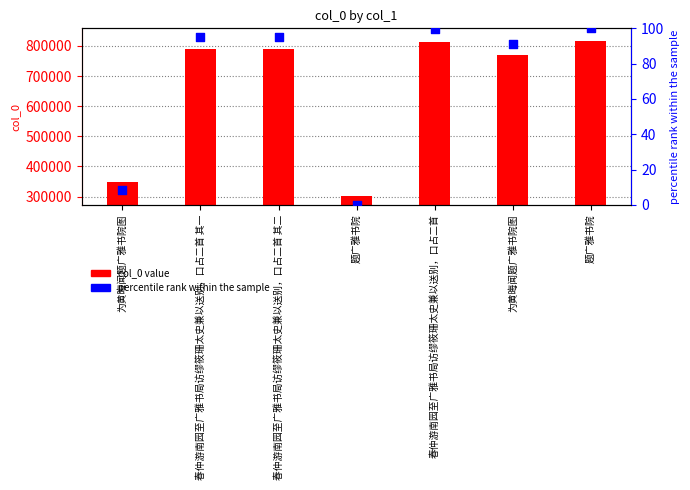

Which series reaches the minimum Y coordinate?

percentile rank